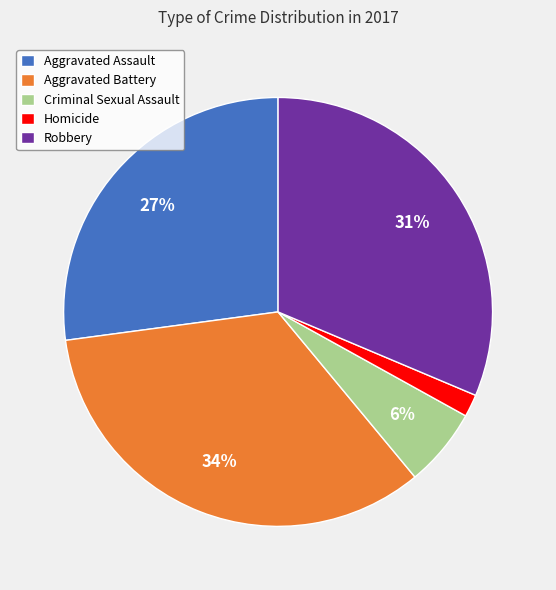

To the nearest percent, what is the difference between the Aggravated Assault and Aggravated Battery slice percentages?

7%